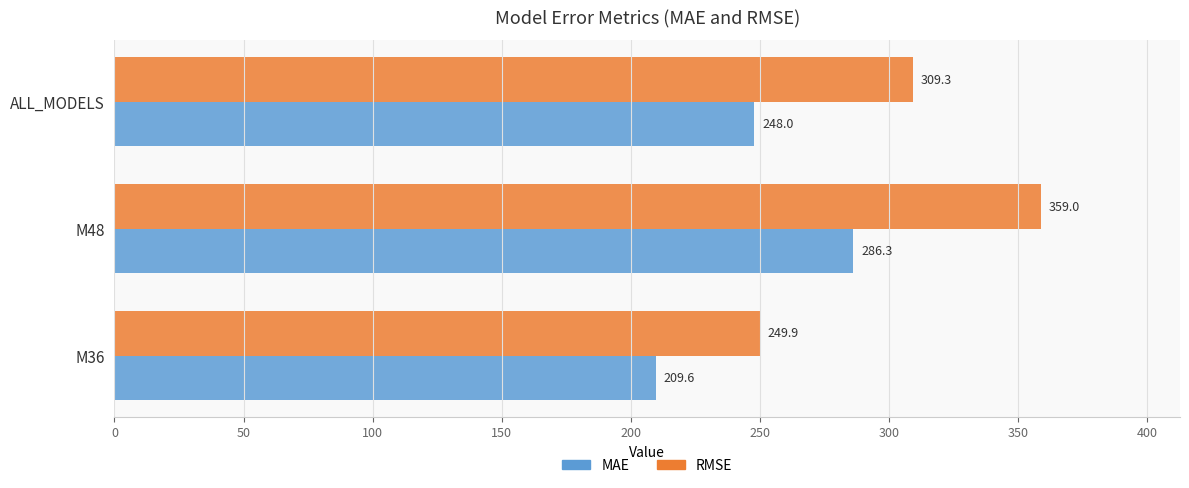

The MAE series shows 209.6 at M36. True or false?

True